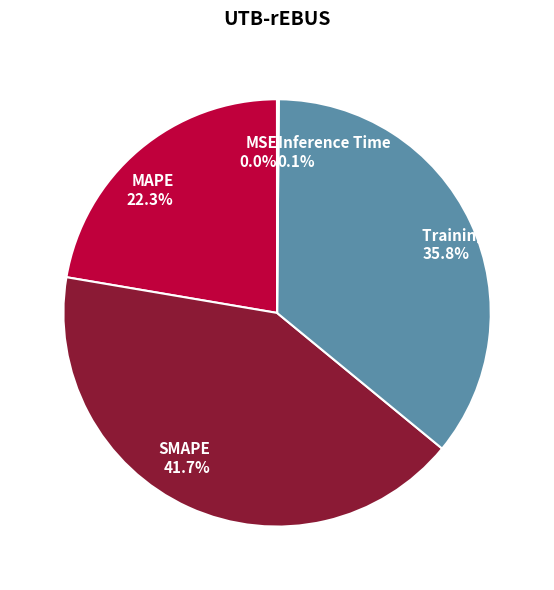

To the nearest percent, what is the difference between the largest and smallest slice percentages?

42%